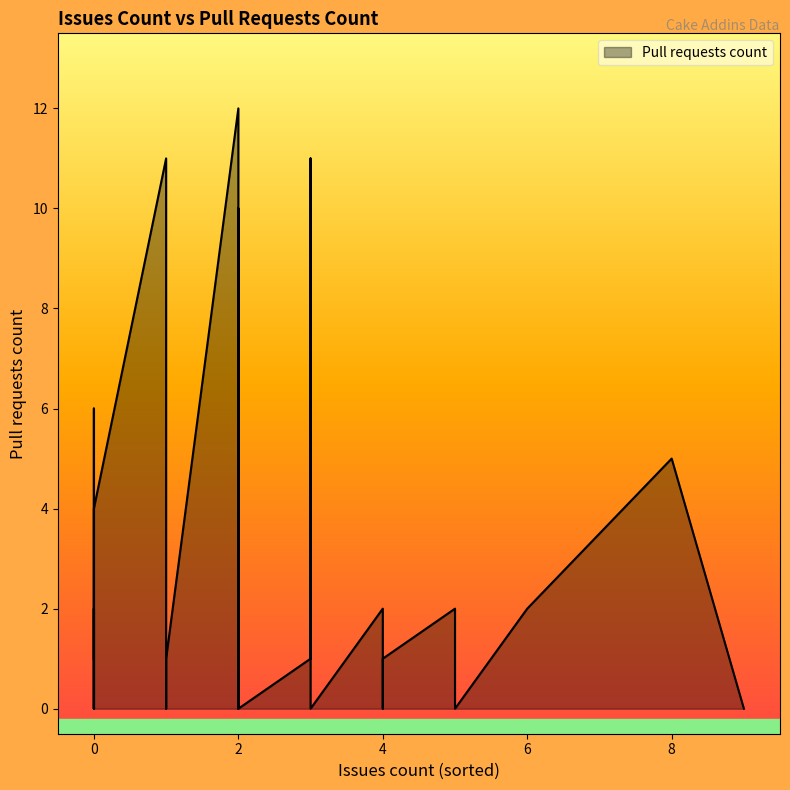

Where is the first local maximum?

1